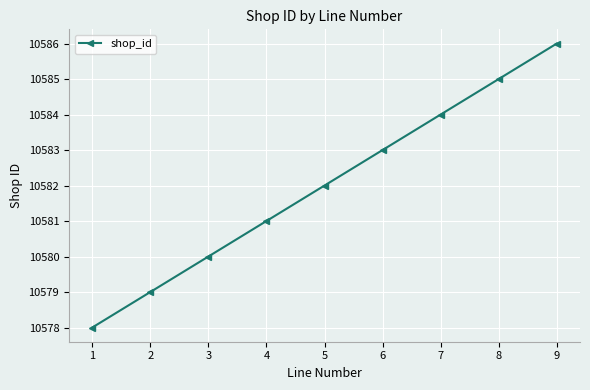

Does the chart have visible grid lines?

Yes